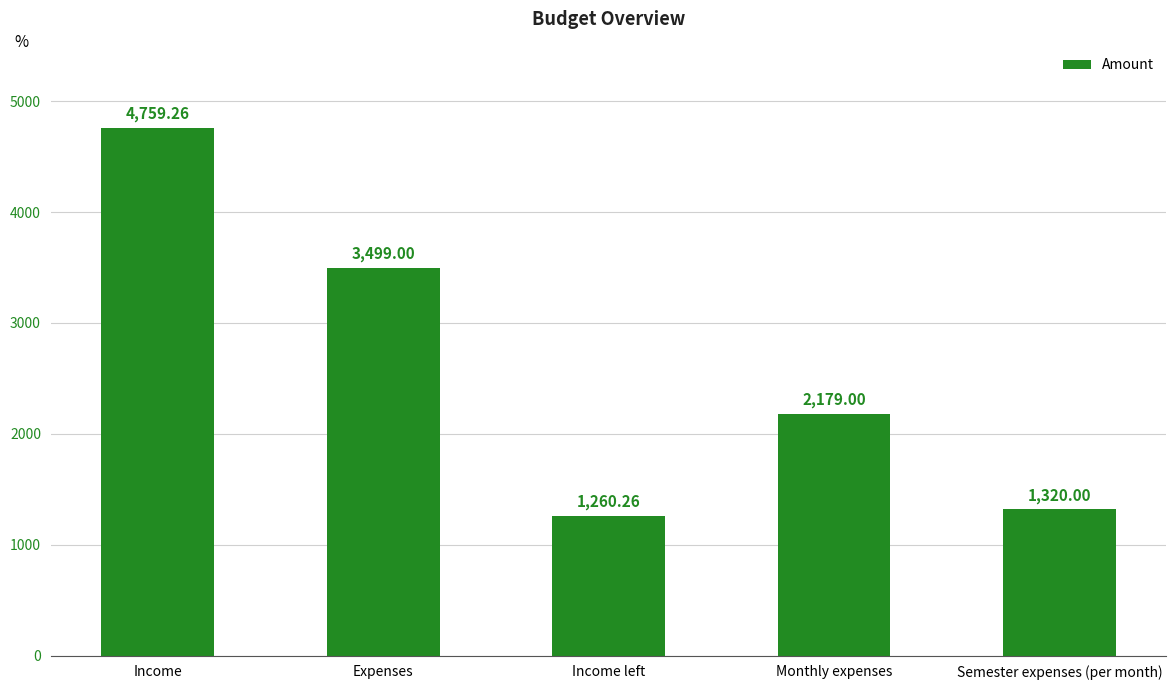

The chart shows a value of 4759.3 at Income. True or false?

True